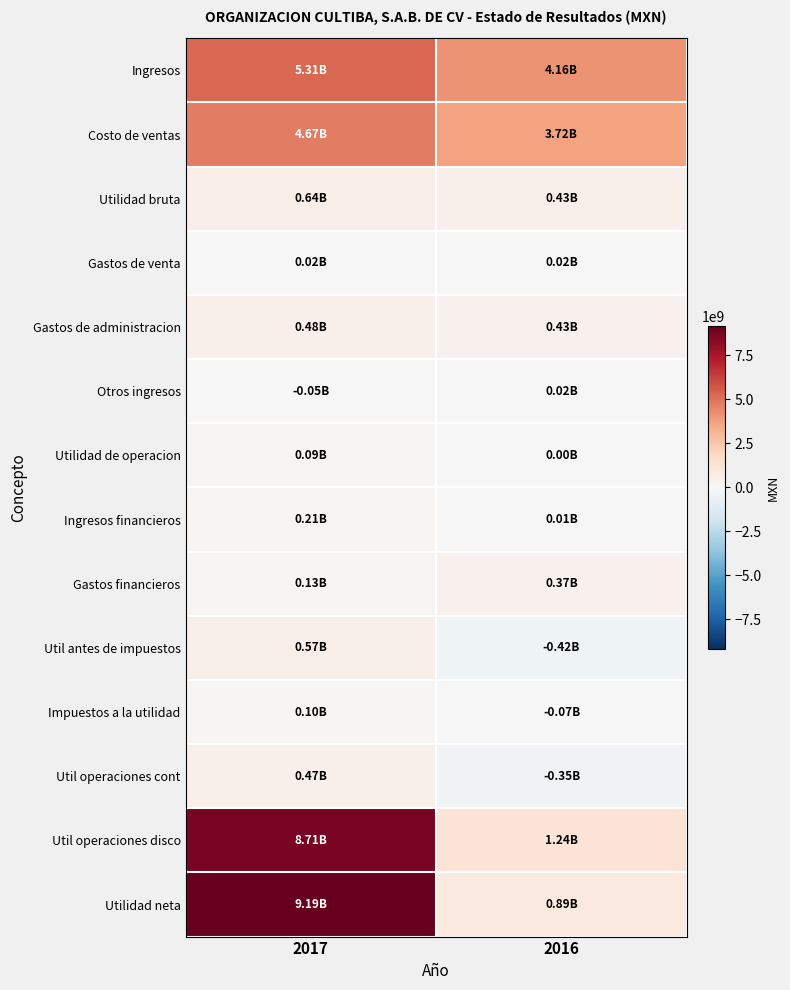

Count the number of data series in this chart.

14